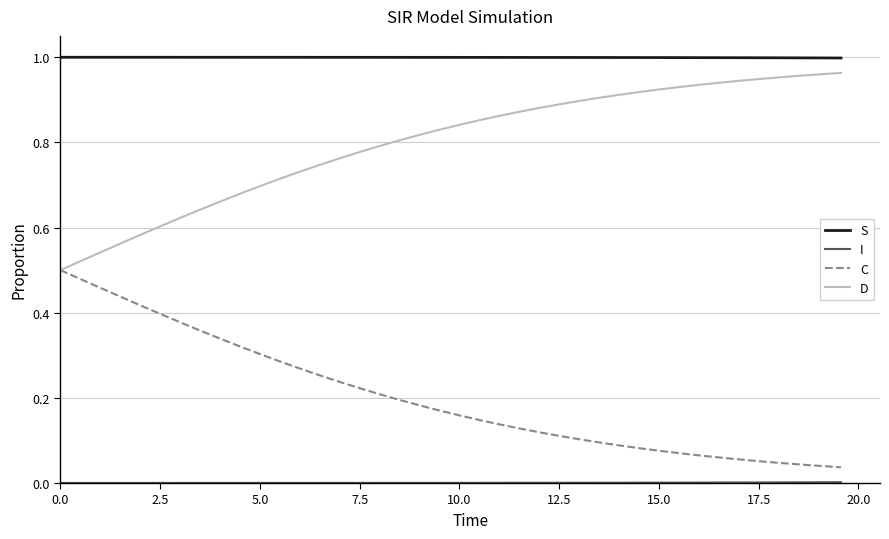

Which series has the largest total across all categories?

S